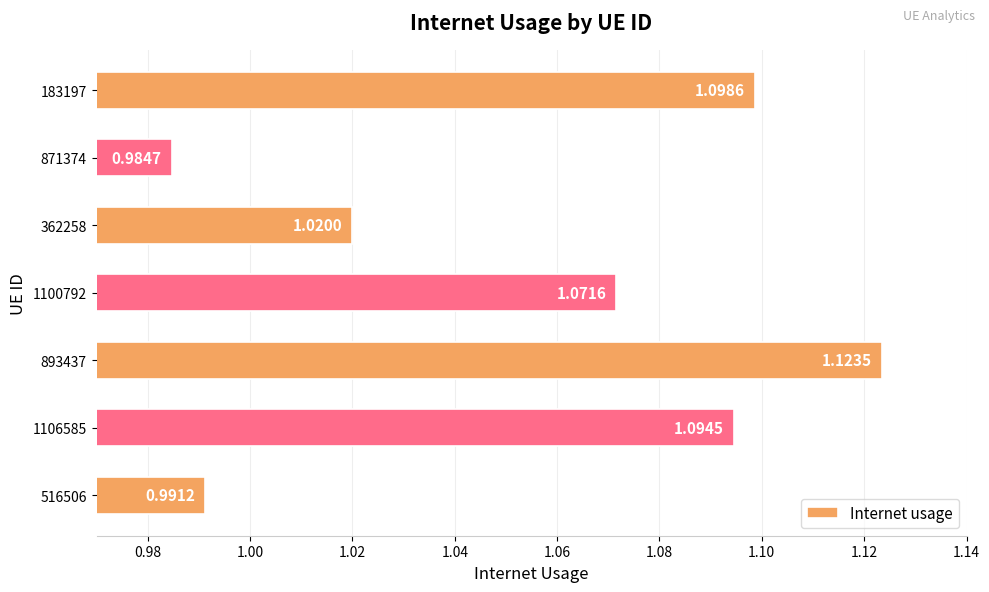

At which category does the chart reach its minimum across all series?

871374